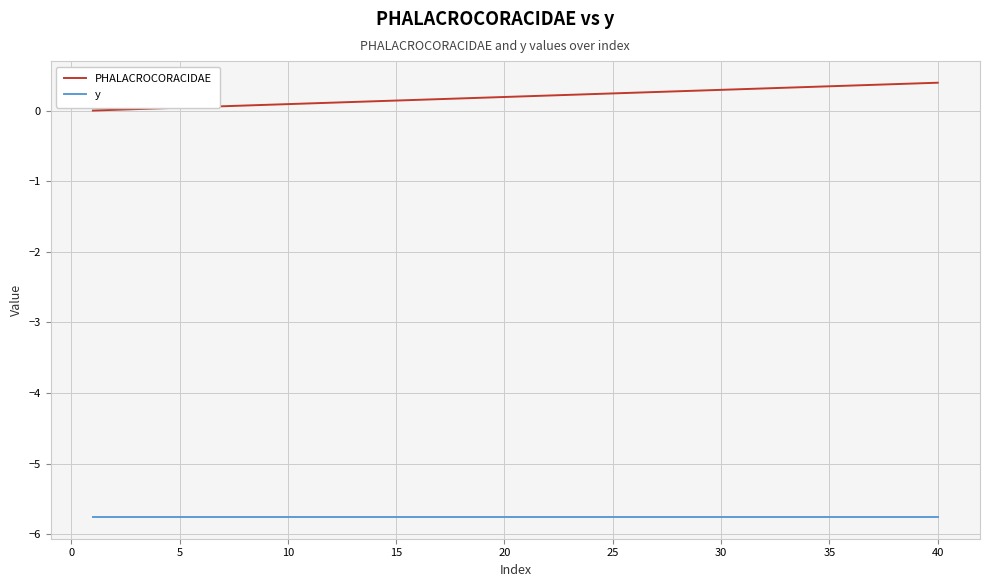

What is the lowest value of the y series?

-5.8